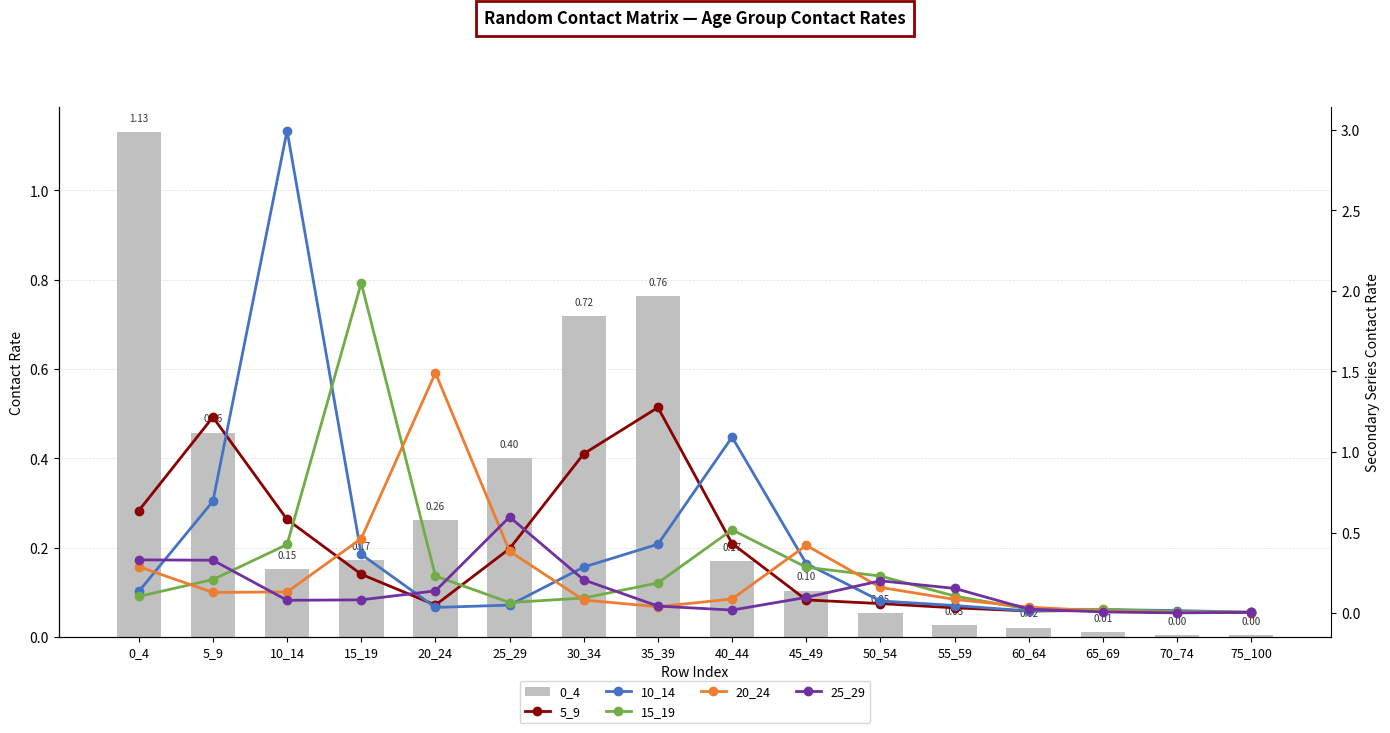

Reading right to left, transcribe all the data shown in this chart.

0_4: 75_100=0.0	70_74=0.0	65_69=0.0	60_64=0.0	55_59=0.0	50_54=0.1	45_49=0.1	40_44=0.2	35_39=0.8	30_34=0.7	25_29=0.4	20_24=0.3	15_19=0.2	10_14=0.2	5_9=0.5	0_4=1.1
5_9: 75_100=0.0	70_74=0.0	65_69=0.0	60_64=0.0	55_59=0.0	50_54=0.1	45_49=0.1	40_44=0.4	35_39=1.3	30_34=1.0	25_29=0.4	20_24=0.0	15_19=0.2	10_14=0.6	5_9=1.2	0_4=0.6
10_14: 75_100=0.0	70_74=0.0	65_69=0.0	60_64=0.0	55_59=0.0	50_54=0.1	45_49=0.3	40_44=1.1	35_39=0.4	30_34=0.3	25_29=0.0	20_24=0.0	15_19=0.4	10_14=3.0	5_9=0.7	0_4=0.1
15_19: 75_100=0.0	70_74=0.0	65_69=0.0	60_64=0.0	55_59=0.1	50_54=0.2	45_49=0.3	40_44=0.5	35_39=0.2	30_34=0.1	25_29=0.1	20_24=0.2	15_19=2.0	10_14=0.4	5_9=0.2	0_4=0.1
20_24: 75_100=0.0	70_74=0.0	65_69=0.0	60_64=0.0	55_59=0.1	50_54=0.2	45_49=0.4	40_44=0.1	35_39=0.0	30_34=0.1	25_29=0.4	20_24=1.5	15_19=0.5	10_14=0.1	5_9=0.1	0_4=0.3
25_29: 75_100=0.0	70_74=0.0	65_69=0.0	60_64=0.0	55_59=0.2	50_54=0.2	45_49=0.1	40_44=0.0	35_39=0.0	30_34=0.2	25_29=0.6	20_24=0.1	15_19=0.1	10_14=0.1	5_9=0.3	0_4=0.3